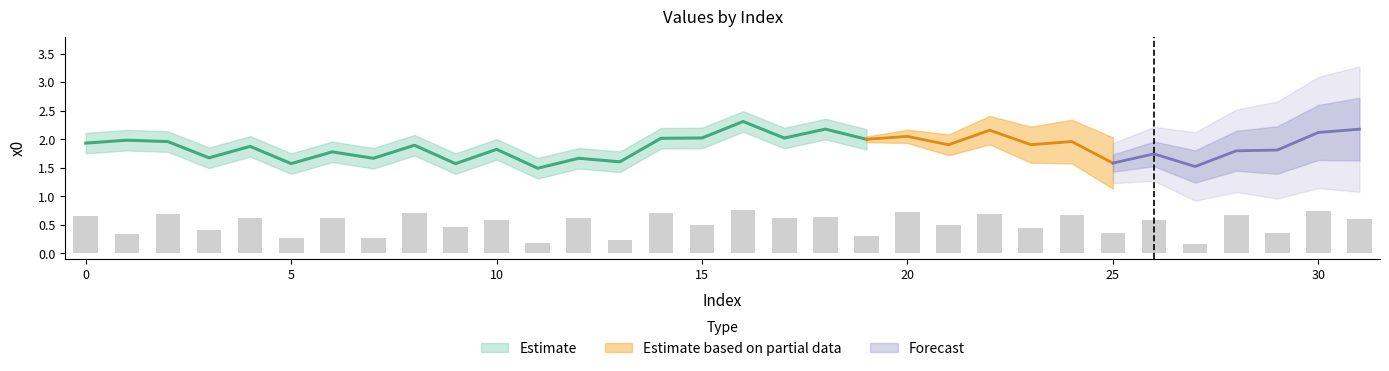

Reading left to right, what are all the values shown in this chart?

0.7	0.3	0.7	0.4	0.6	0.3	0.6	0.3	0.7	0.5	0.6	0.2	0.6	0.2	0.7	0.5	0.8	0.6	0.6	0.3	0.7	0.5	0.7	0.4	0.7	0.4	0.6	0.2	0.7	0.4	0.7	0.6